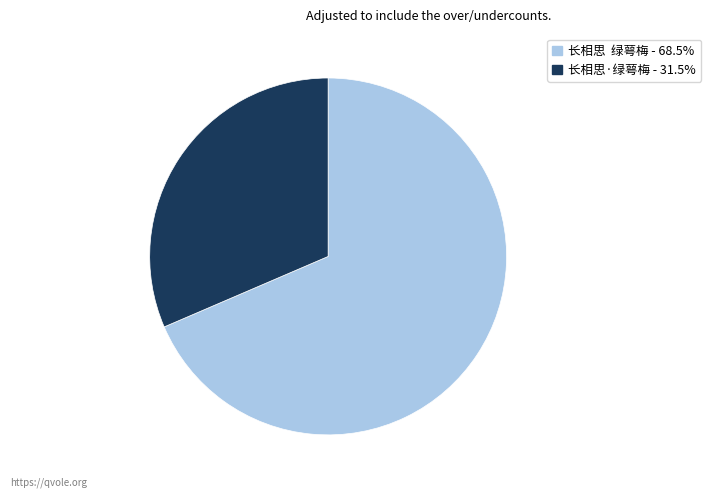

Which category accounts for the majority?

长相思 绿萼梅